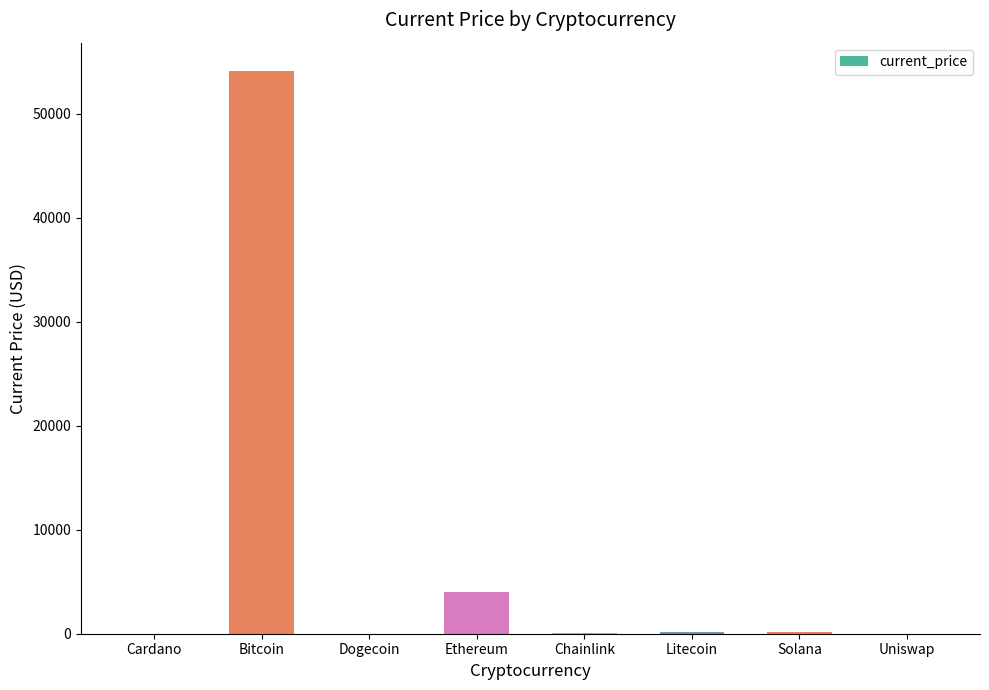

Read the value at Ethereum.

4034.4